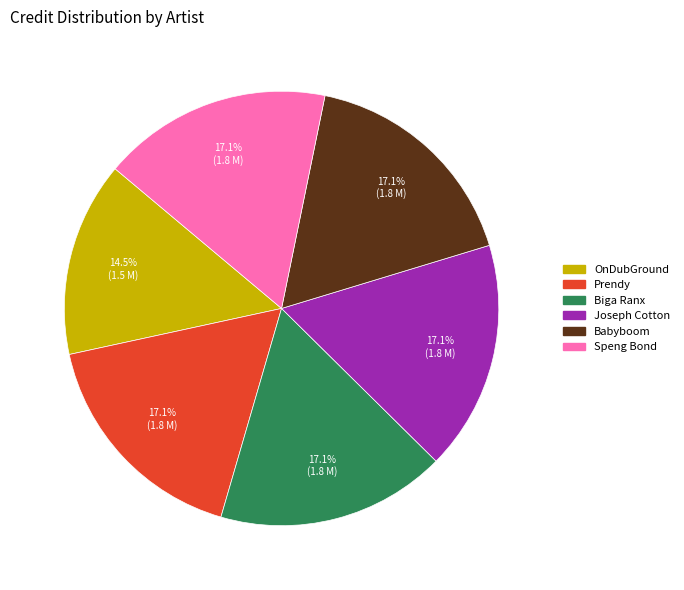

Which category has the smallest portion of the pie?

OnDubGround